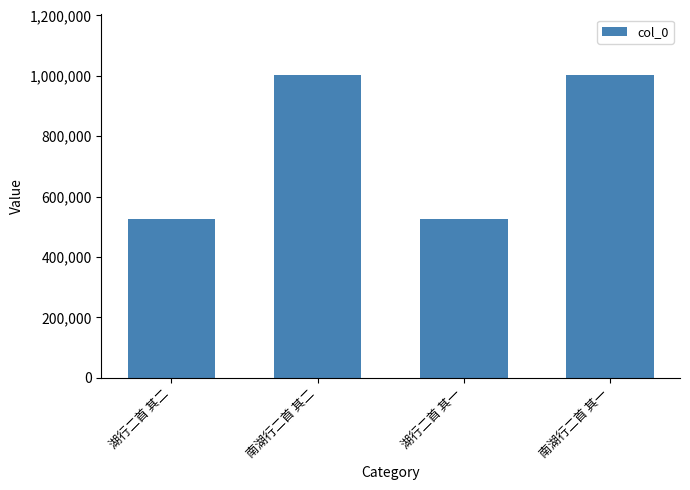

What is the maximum value shown in the chart?

1002768